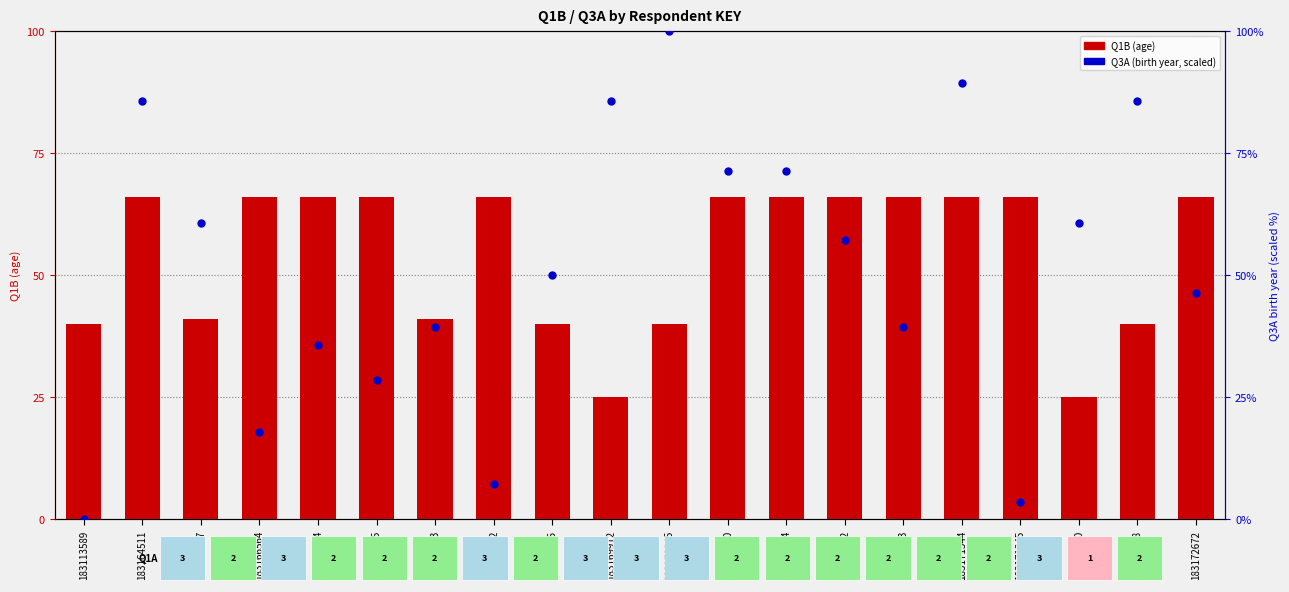

What is the total value across all series at 183168842?

73.1